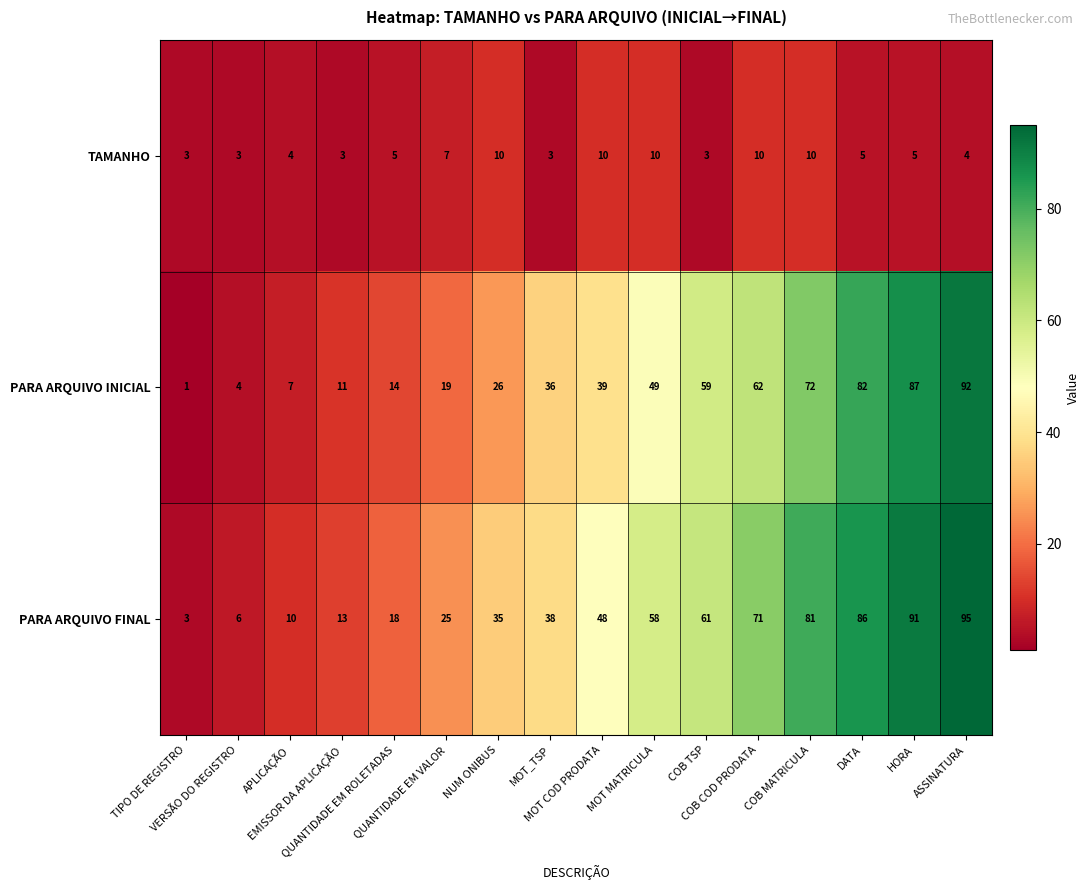

What is the maximum value shown in the chart?

95